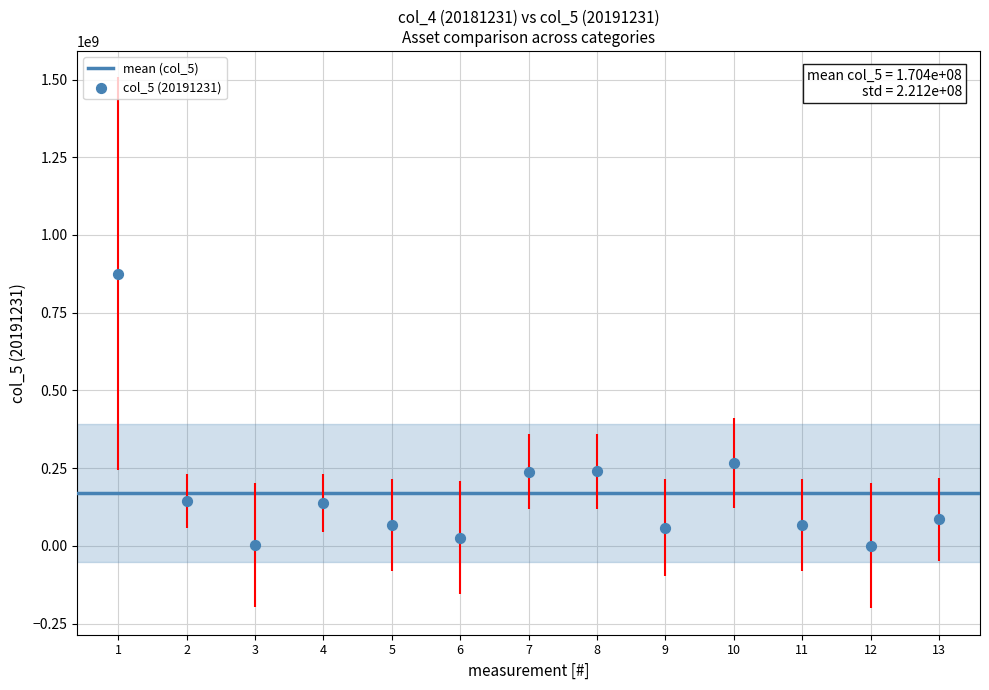

What is the range of X values (max minus min)?

12.0